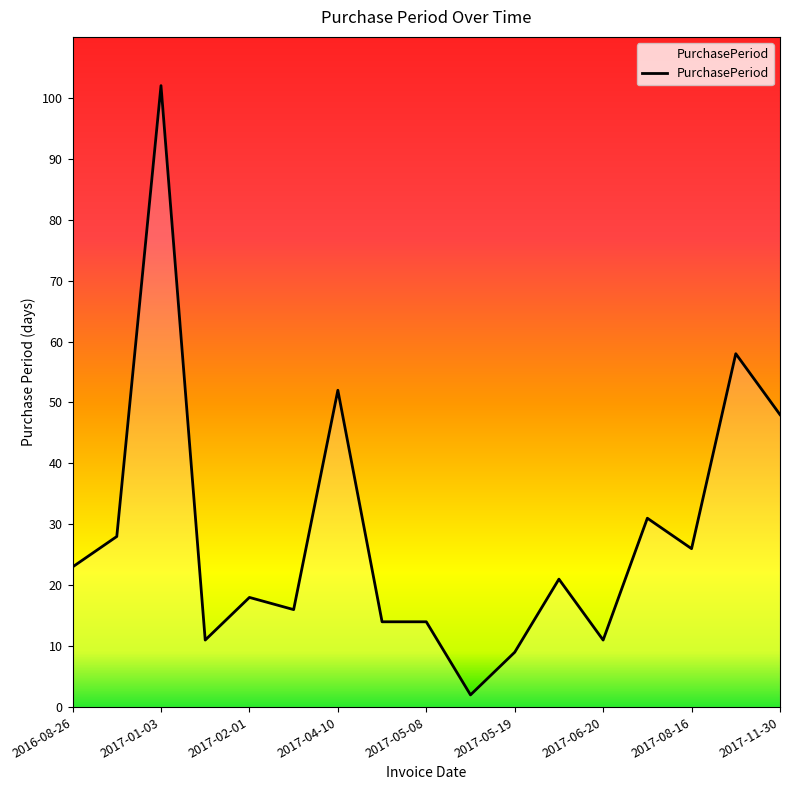

What is the greatest value displayed?

102